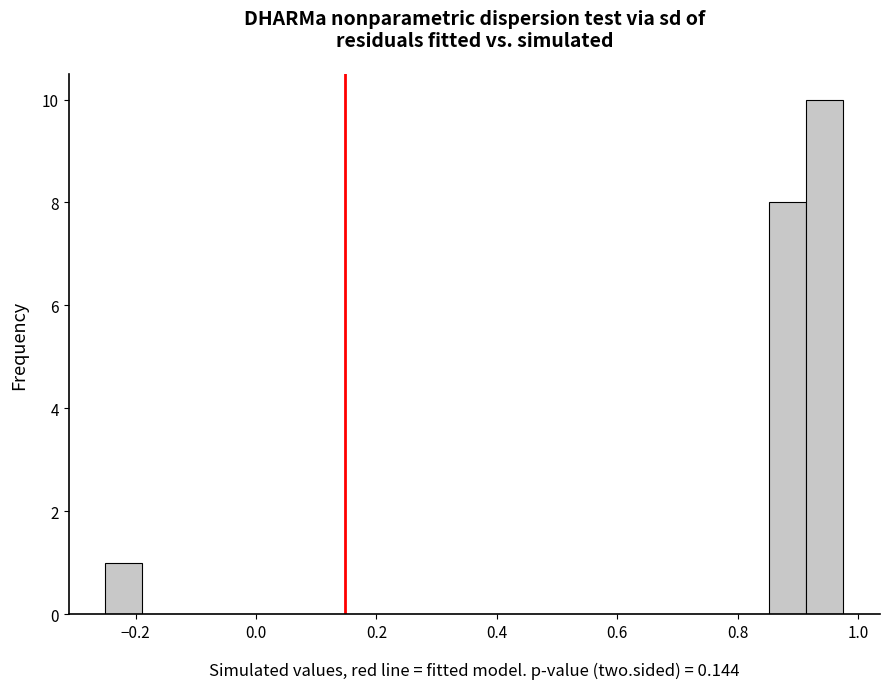

Read against the x-axis, roughly where is the centre of the tallest bar?

0.94